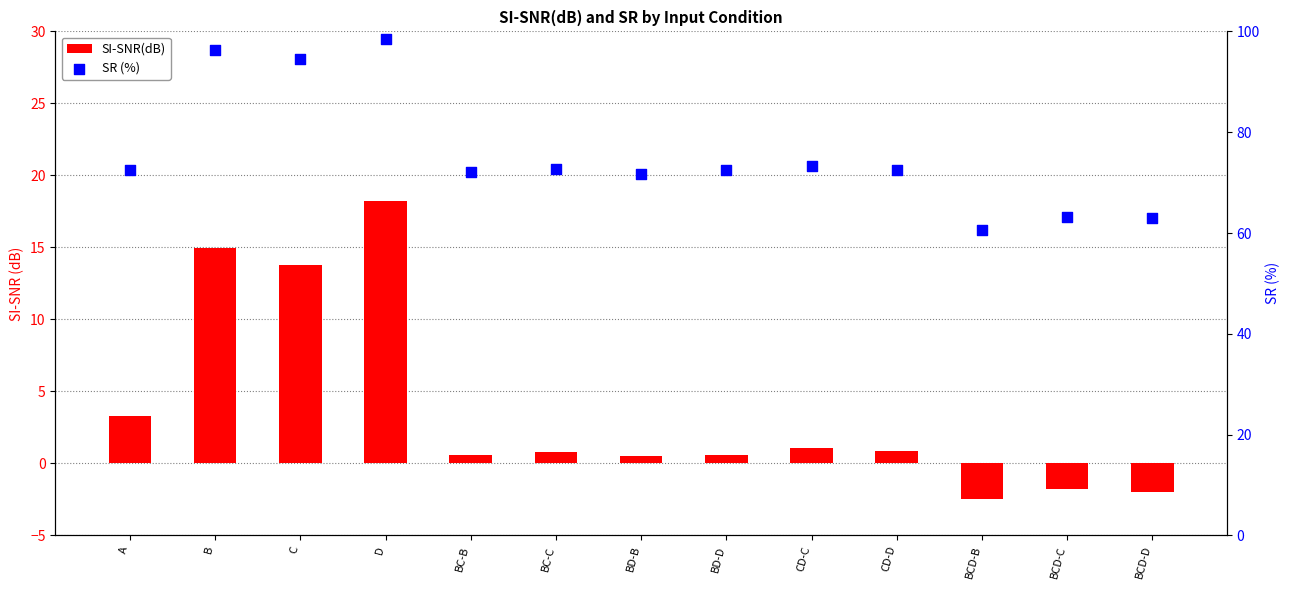

Which series contains the highest Y value?

SR (%)